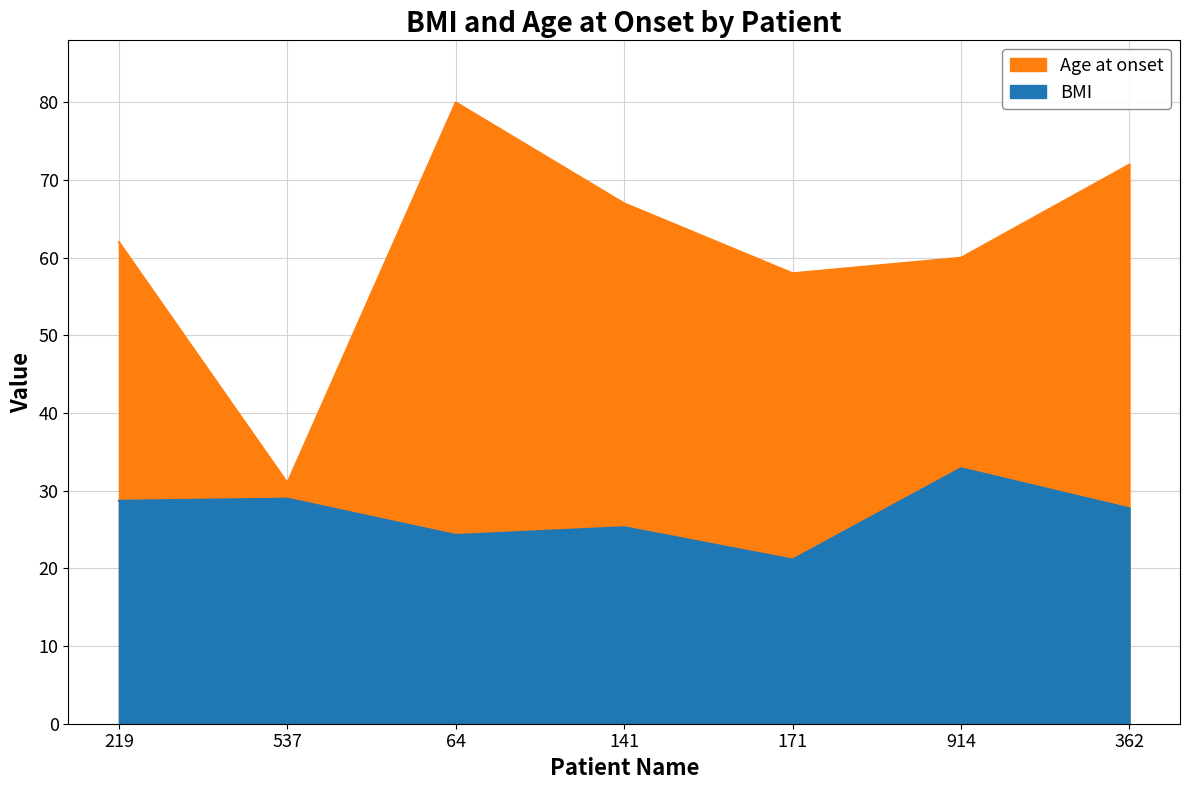

What is the difference between the maximum and minimum values in the Age at onset series?

49.0